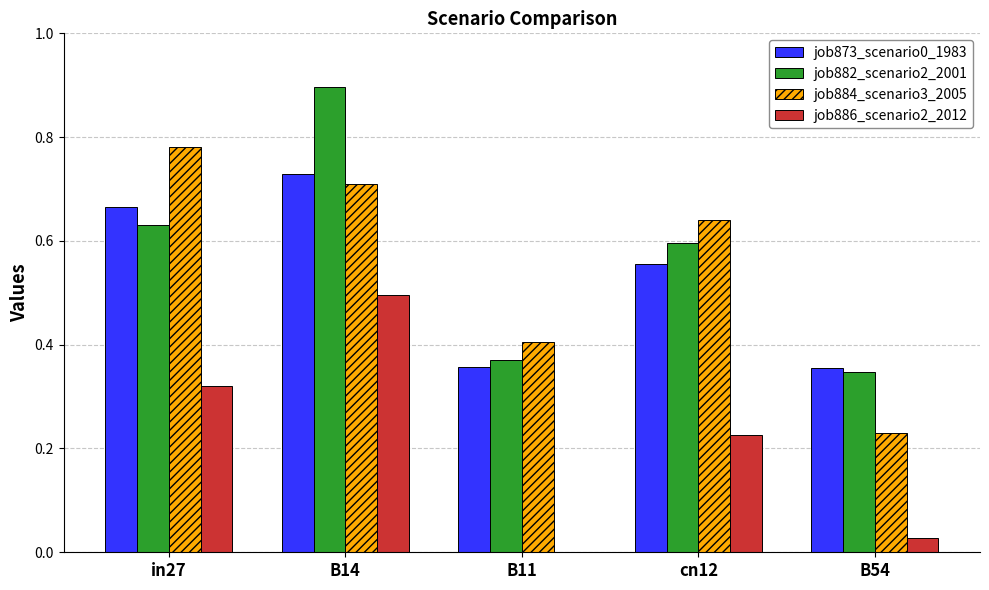

What is the sum of the job873_scenario0_1983 values at in27 and B11?

1.0